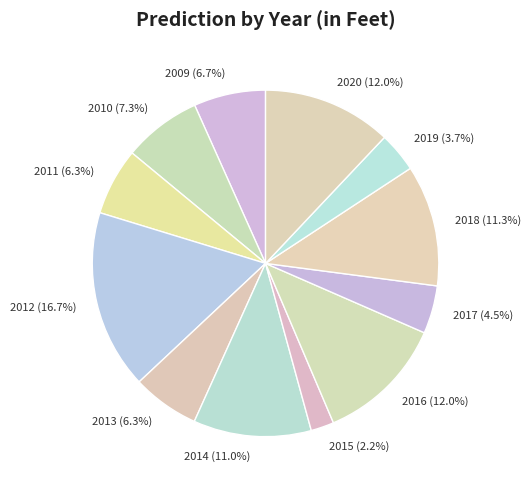

Count the number of slices in the pie.

12